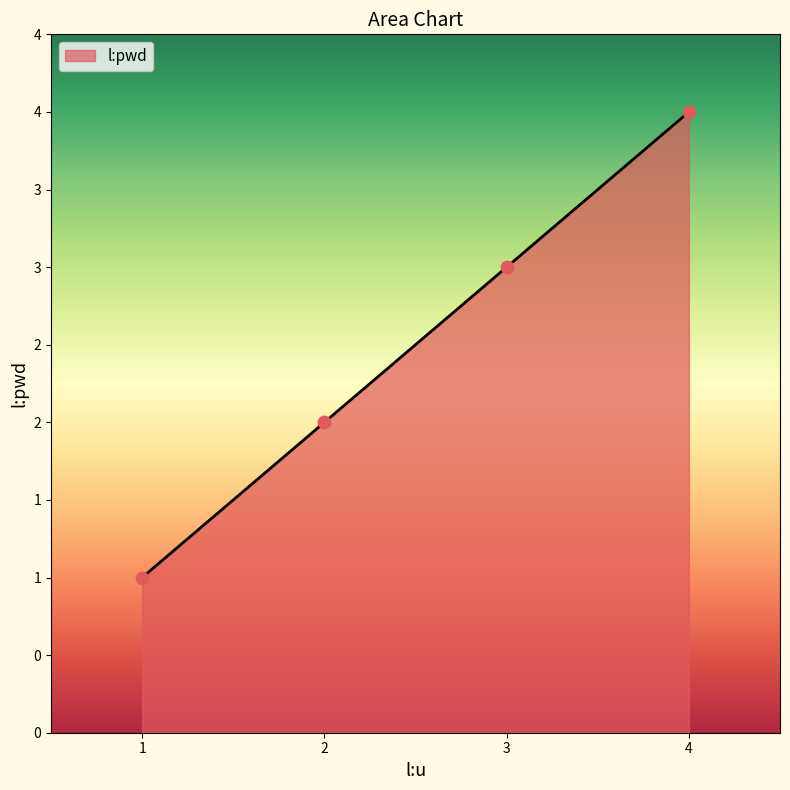

Between 3 and 2, which is larger?

3